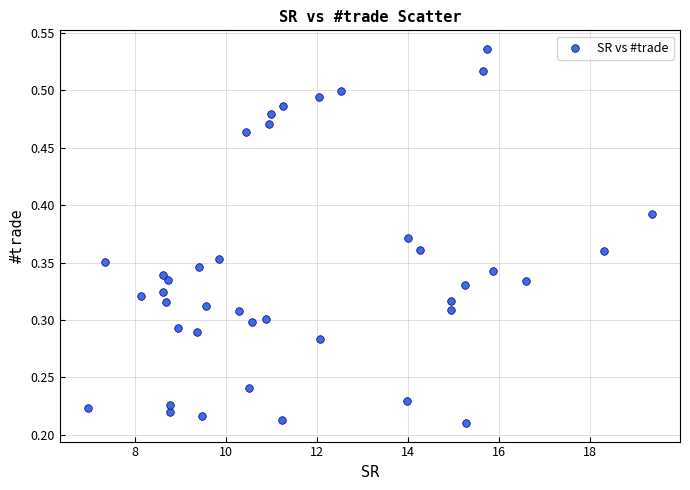

What is the range of X values (max minus min)?

12.4